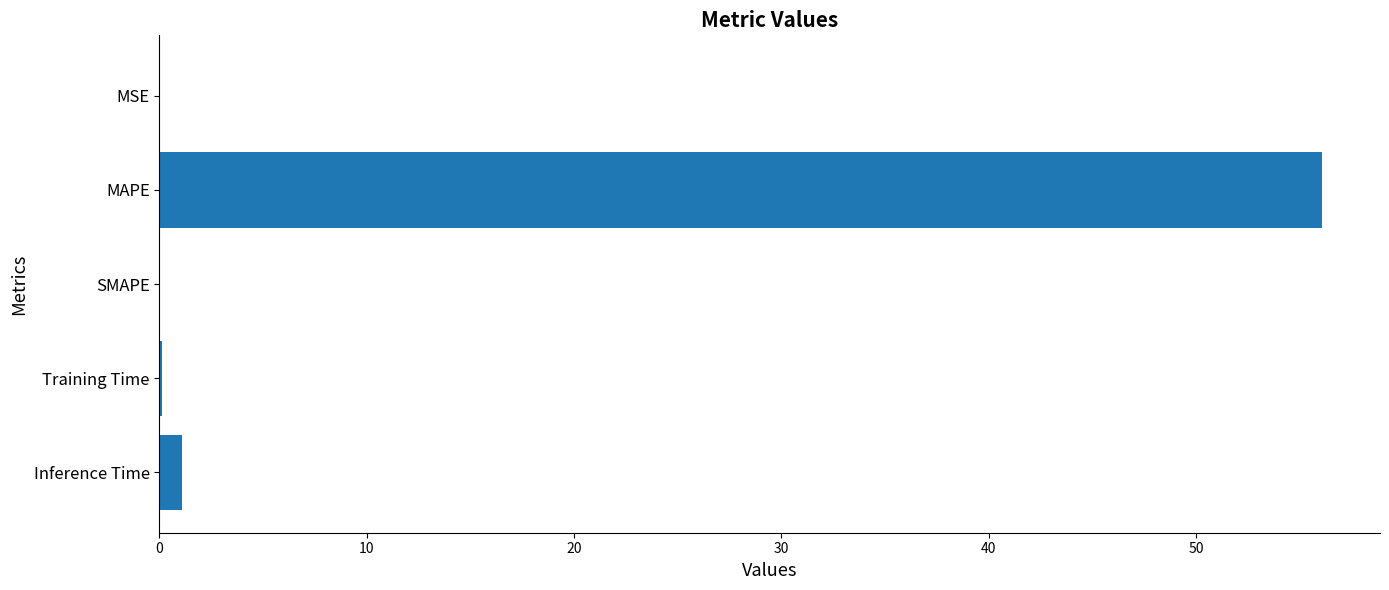

How many data points does each series have?

5